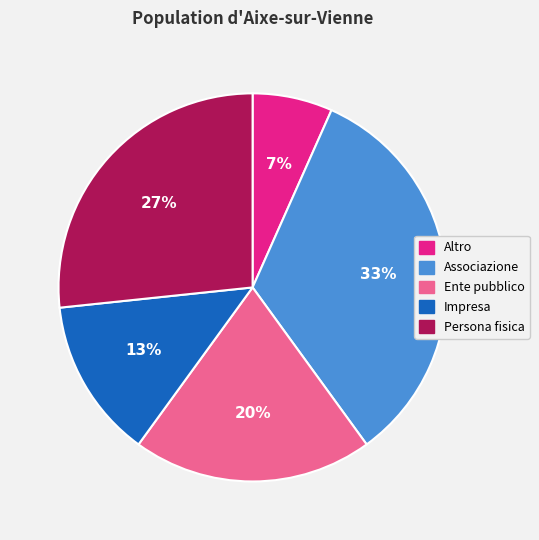

How many segments does this pie chart have?

5